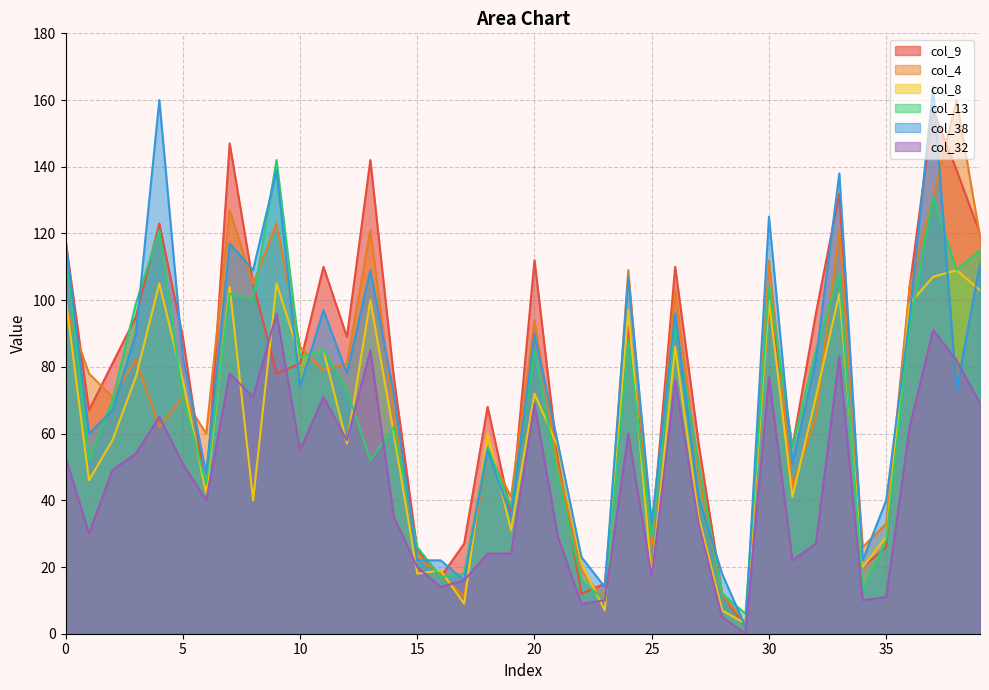

Rank the categories by col_4 value from lowest to highest.

29, 23, 17, 28, 16, 22, 15, 25, 34, 35, 19, 31, 27, 21, 18, 6, 4, 32, 14, 2, 5, 1, 11, 12, 3, 10, 20, 0, 26, 36, 8, 24, 30, 39, 13, 33, 9, 7, 37, 38